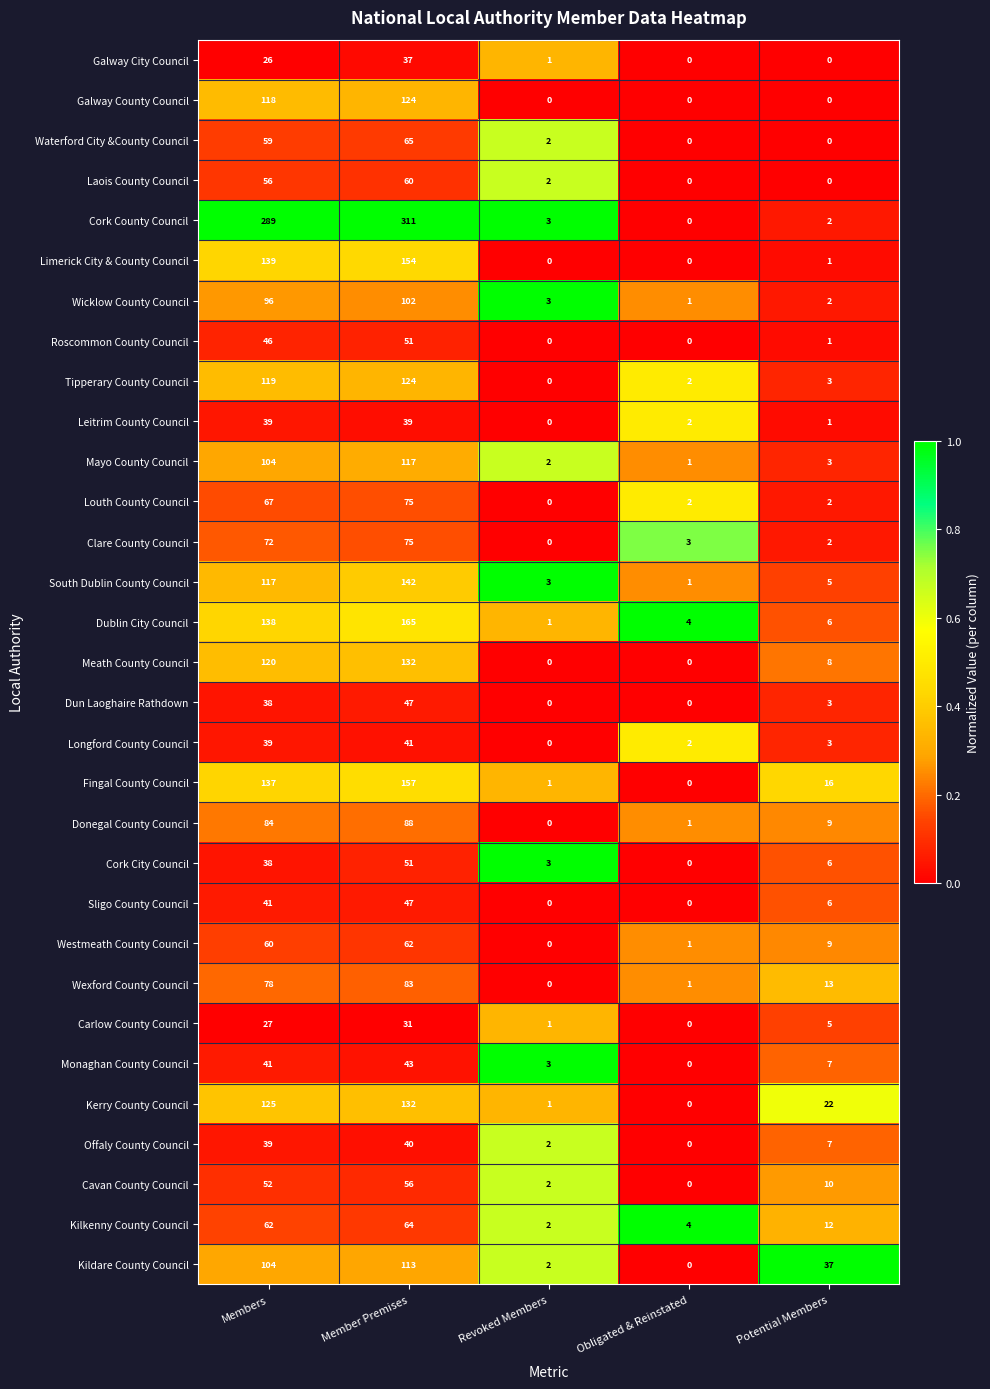

Which series has the largest total across all categories?

Cork County Council